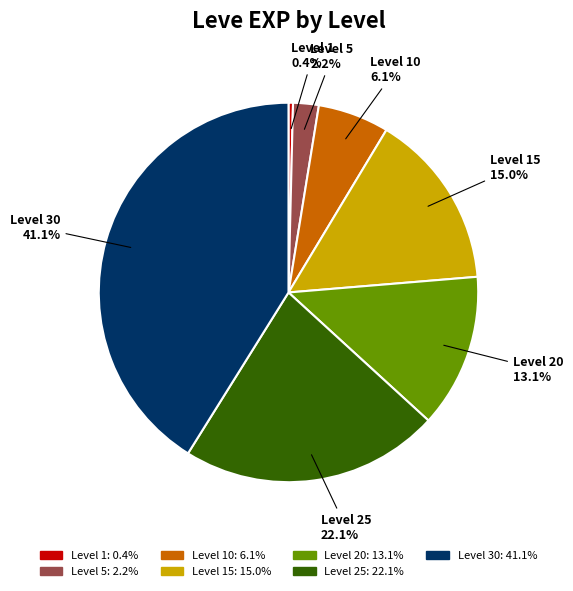

Is there any slice that represents more than half of the pie?

No